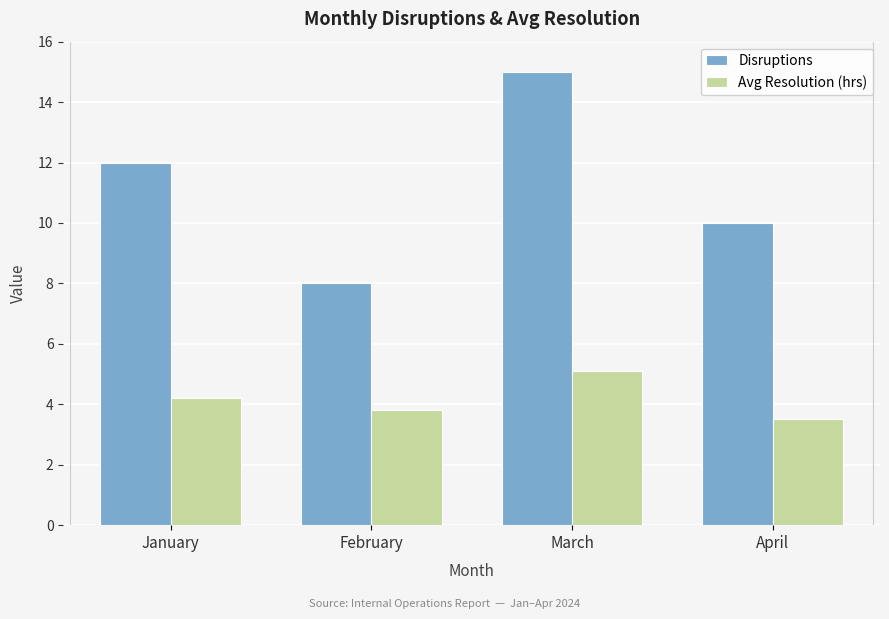

What is the value of the Avg Resolution (hrs) bar at the 1st from the left?

4.2